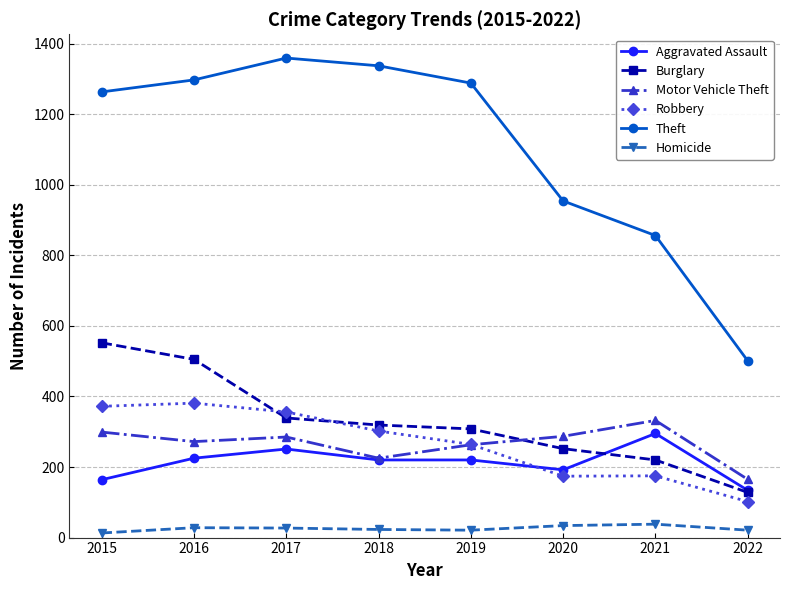

In Motor Vehicle Theft, how many points are lower than both neighbors (excluding endpoints)?

2